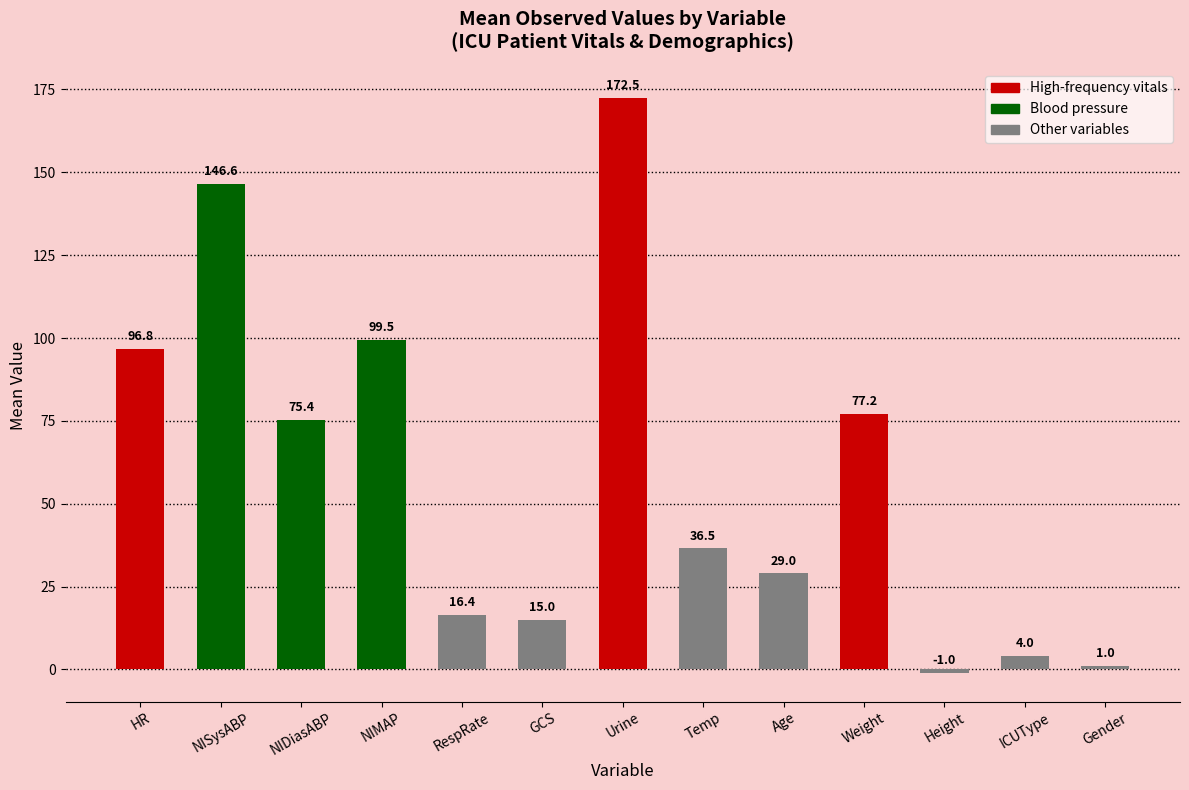

List the labels in order of value, smallest first.

Height, Gender, ICUType, GCS, RespRate, Age, Temp, NIDiasABP, Weight, HR, NIMAP, NISysABP, Urine